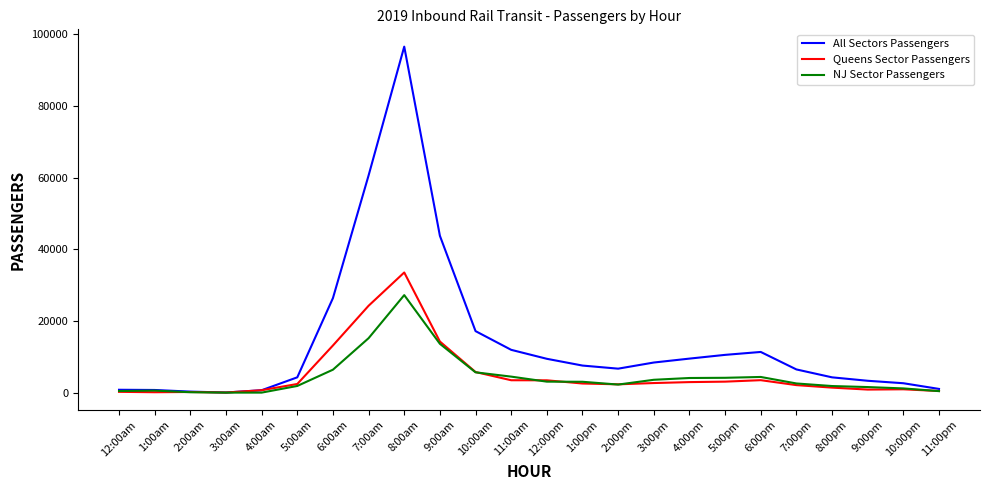

Which series has the largest total across all categories?

All Sectors Passengers